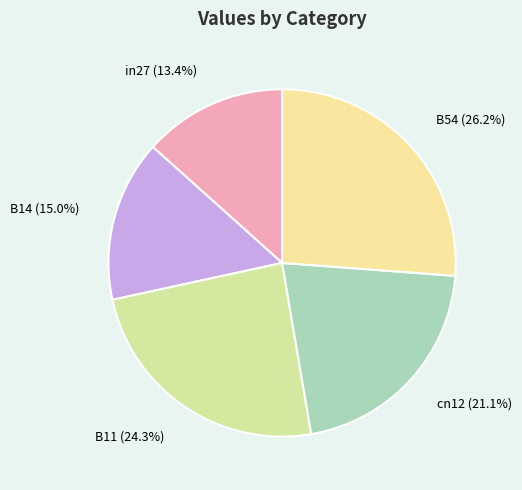

Is there any slice that represents more than half of the pie?

No